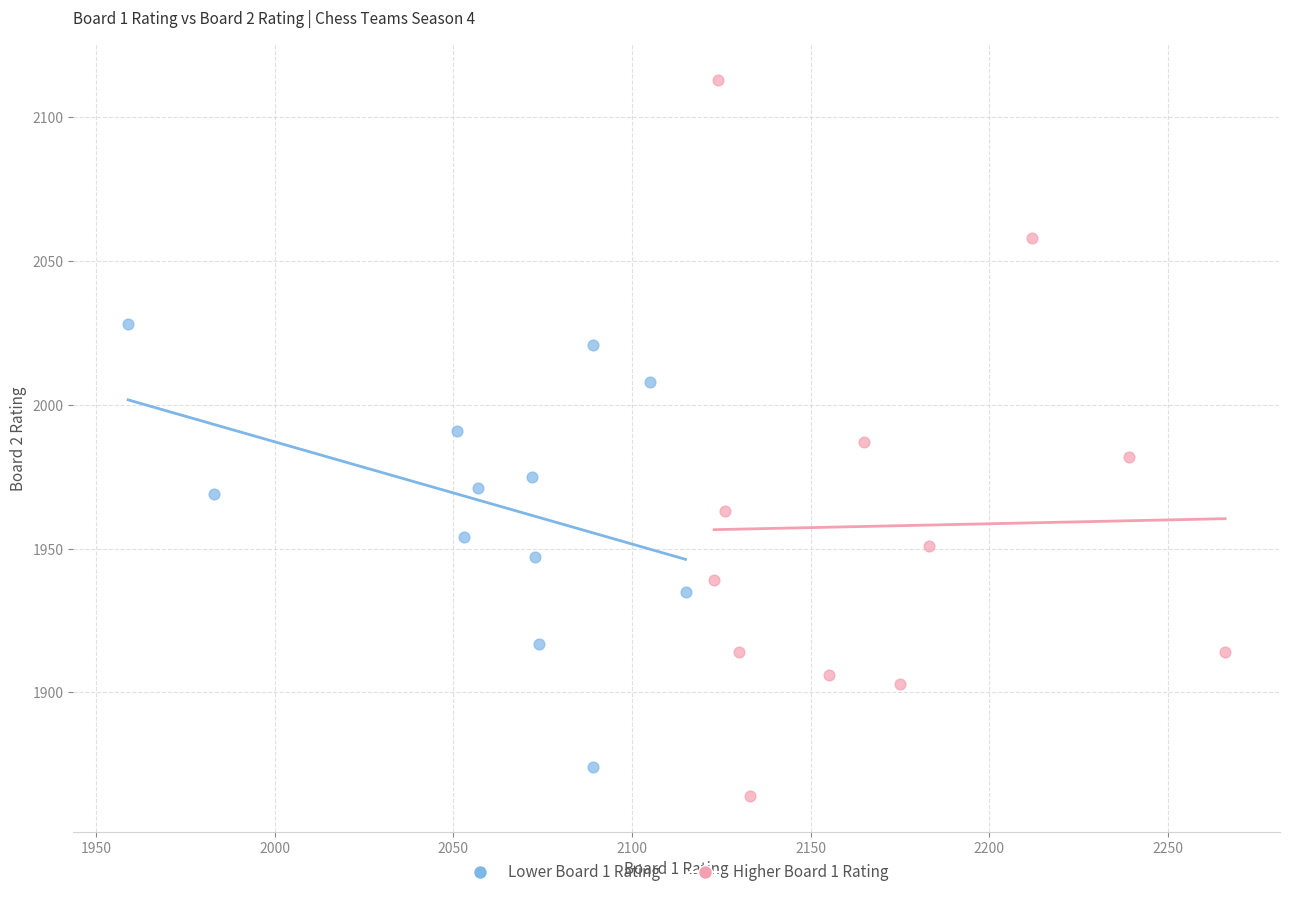

Which series contains the highest Y value?

Higher Board 1 Rating